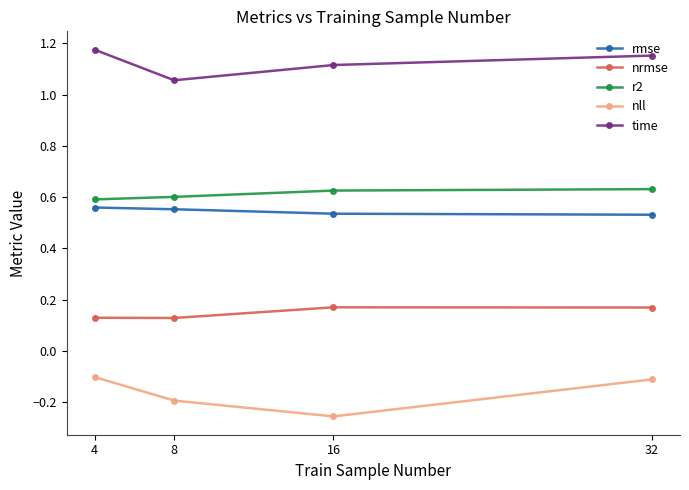

True or false: r2 has a value of 1.0 at 32.

False